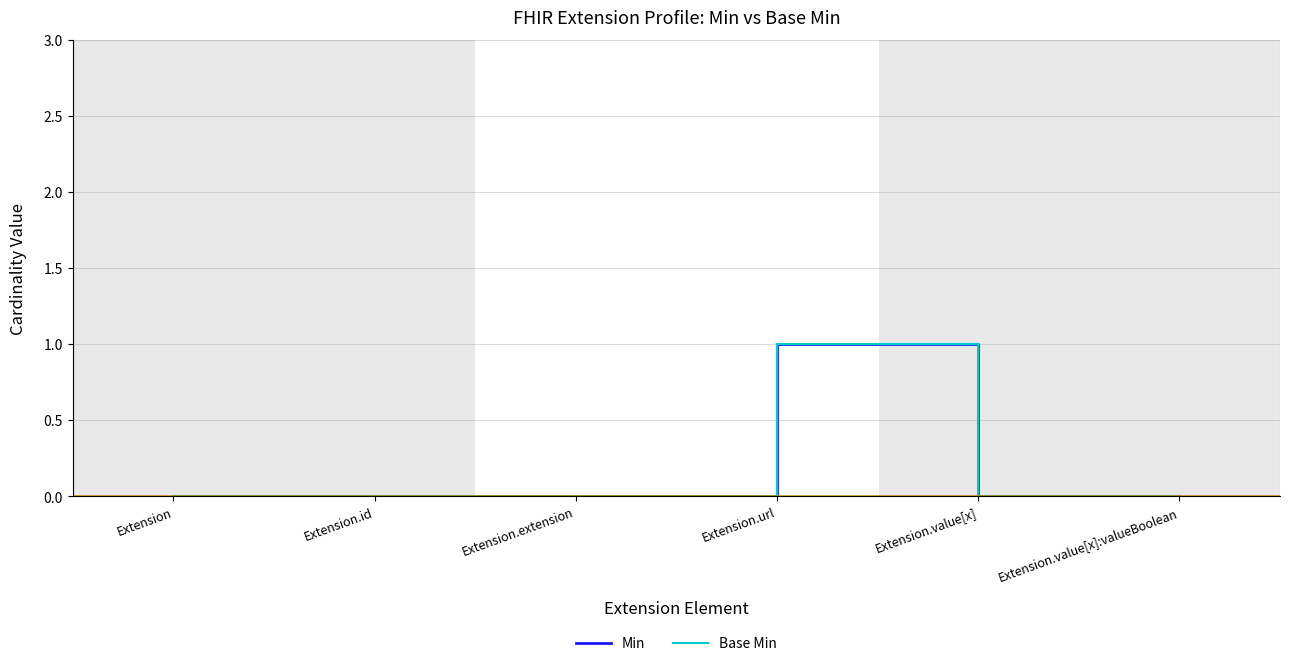

Is this an area chart (filled region under the line)?

No